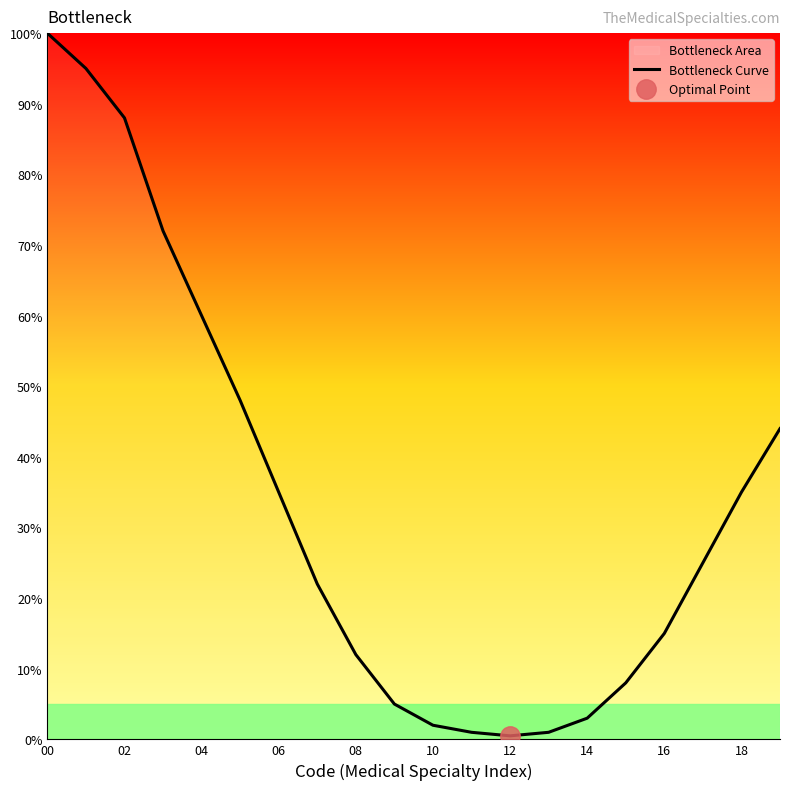

Which has a higher value, 19 or 11?

19